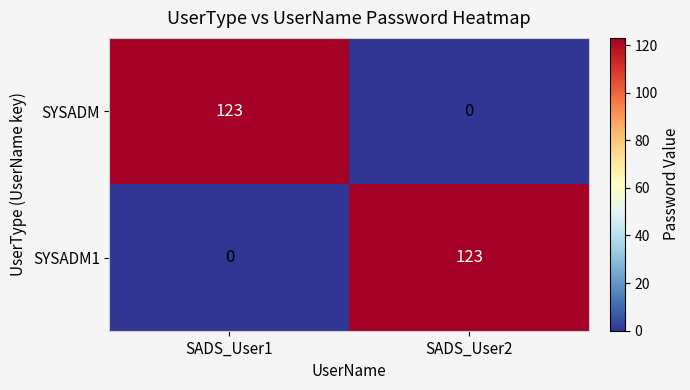

What value does the SYSADM1 series have at SADS_User2?

123